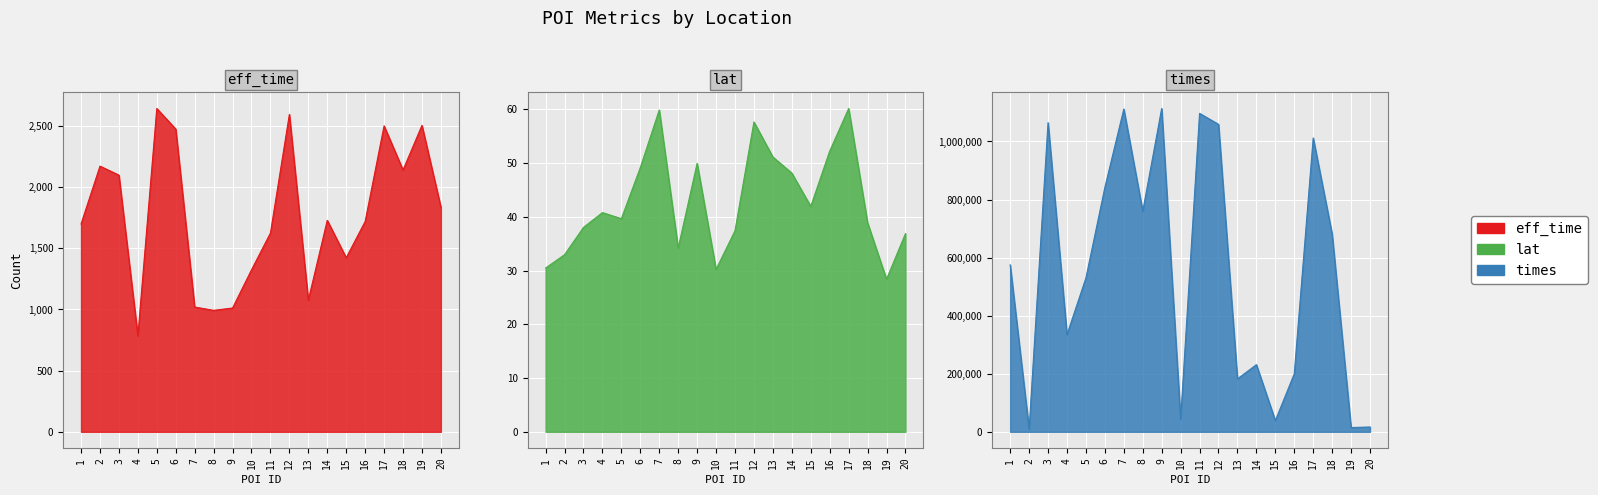

True or false: lat and times intersect in this chart.

False